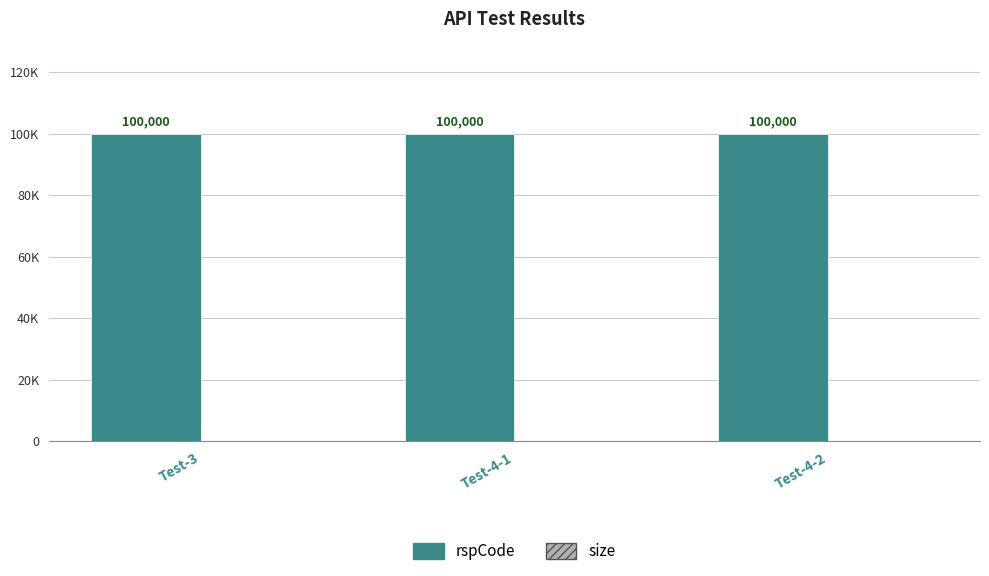

What is the maximum value for size?

1